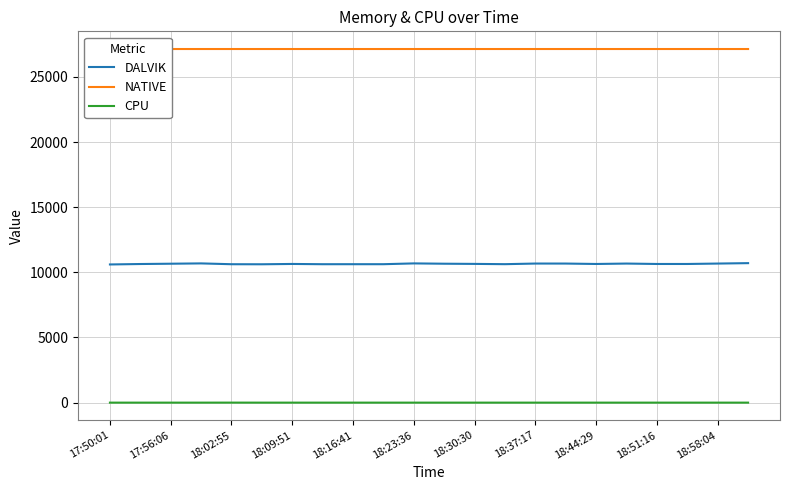

What is the maximum value for DALVIK?

10704.0